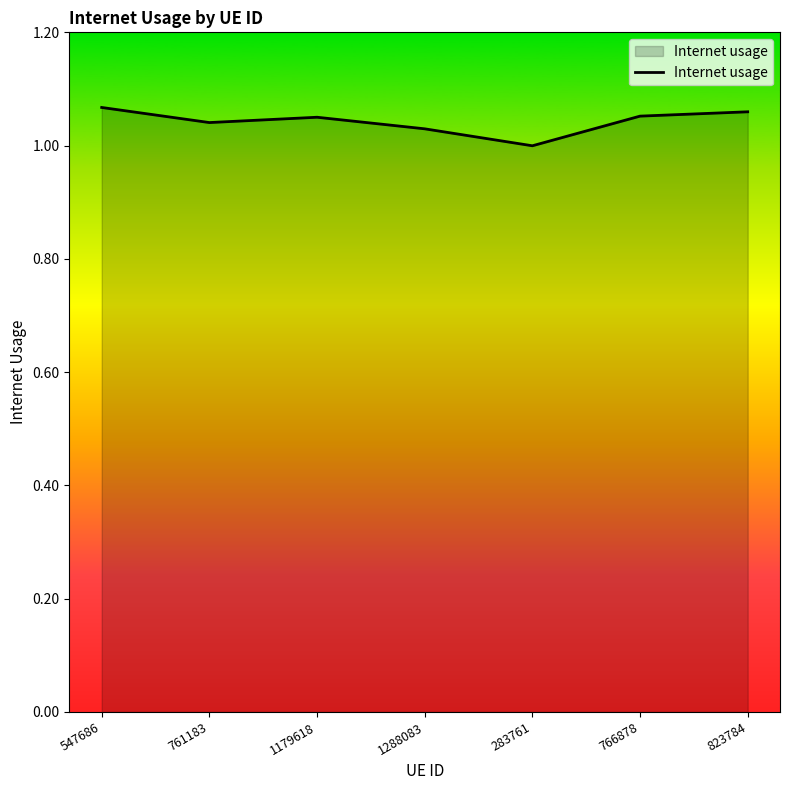

True or false: the data shows 1.0 at 283761.

True